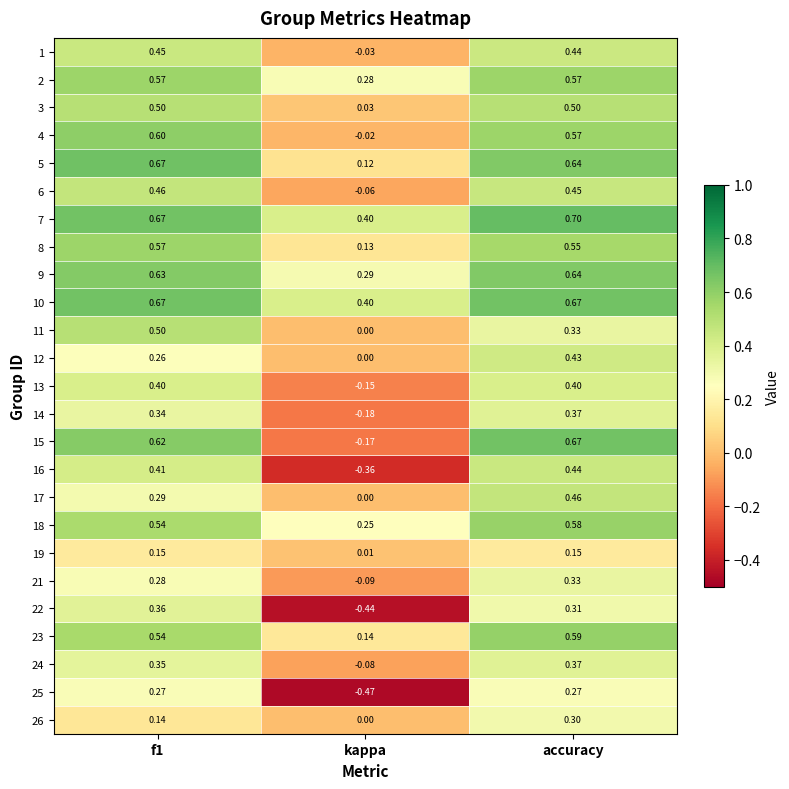

At which label does 21 reach its peak?

accuracy